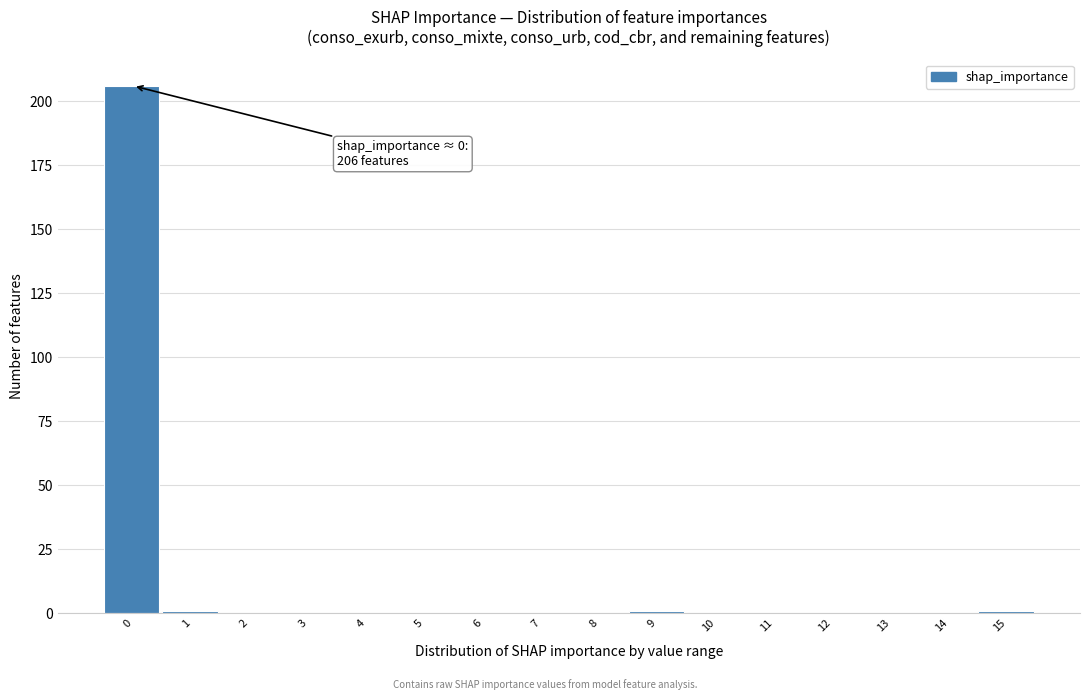

Reading left to right, list all the values displayed in this chart.

0=206	1=1	2=0	3=0	4=0	5=0	6=0	7=0	8=0	9=1	10=0	11=0	12=0	13=0	14=0	15=1